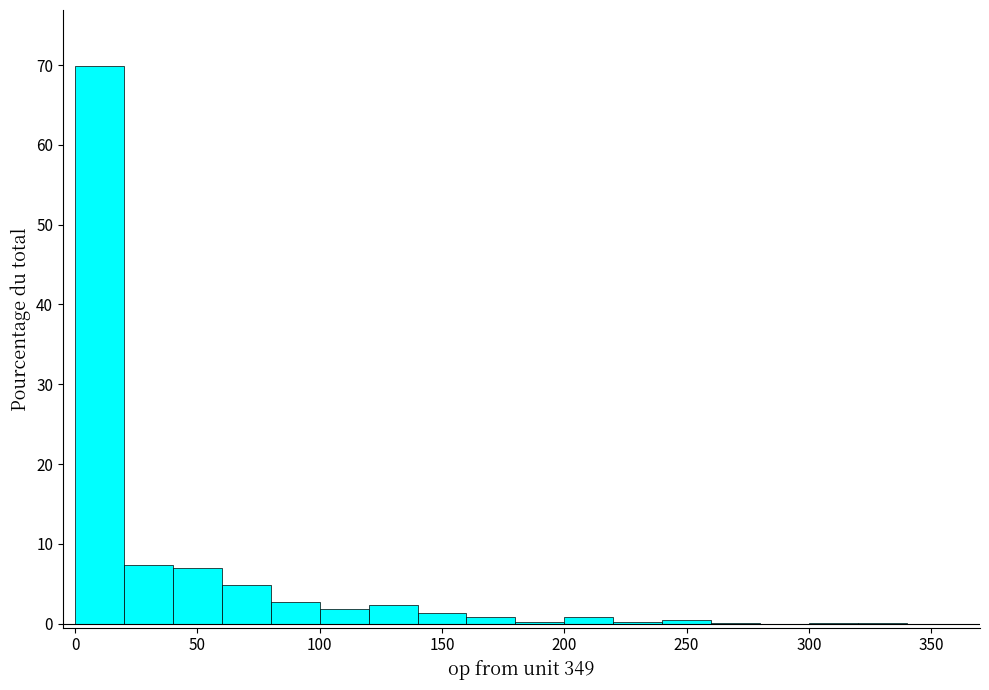

Which range on the x-axis has the tallest bar?

0 to 20